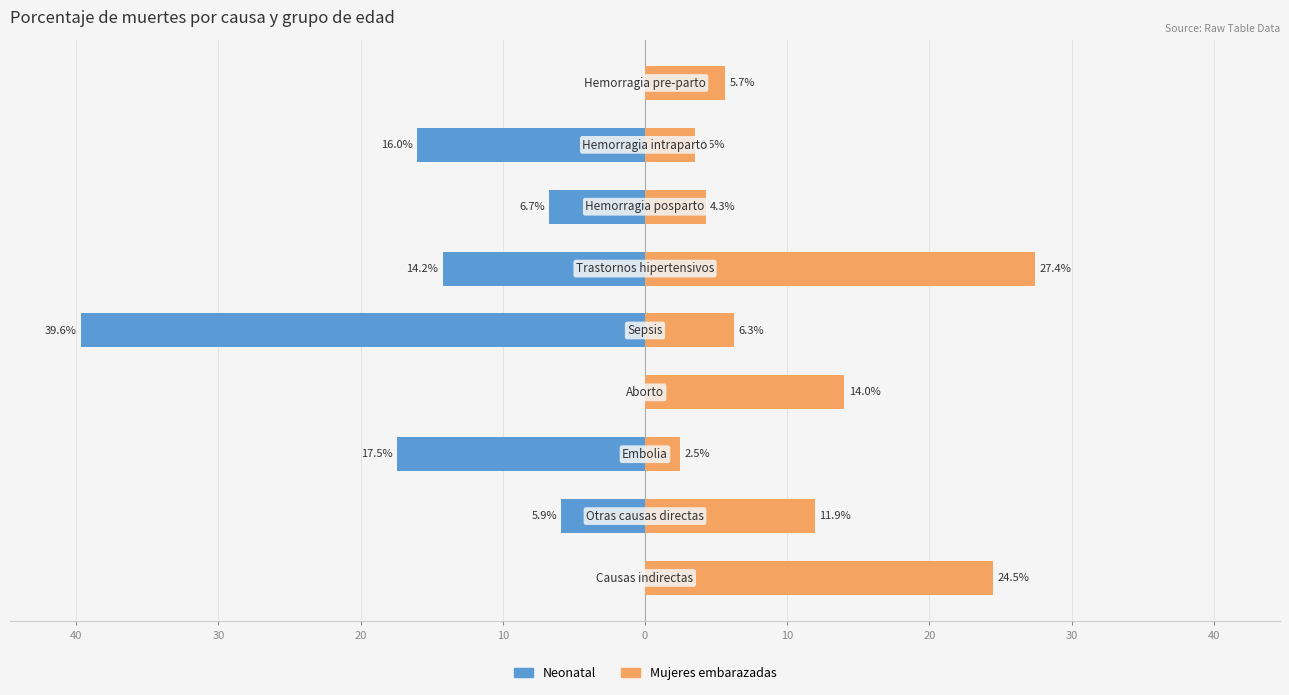

Rank the series by their average value, from highest to lowest.

Mujeres embarazadas, Neonatal